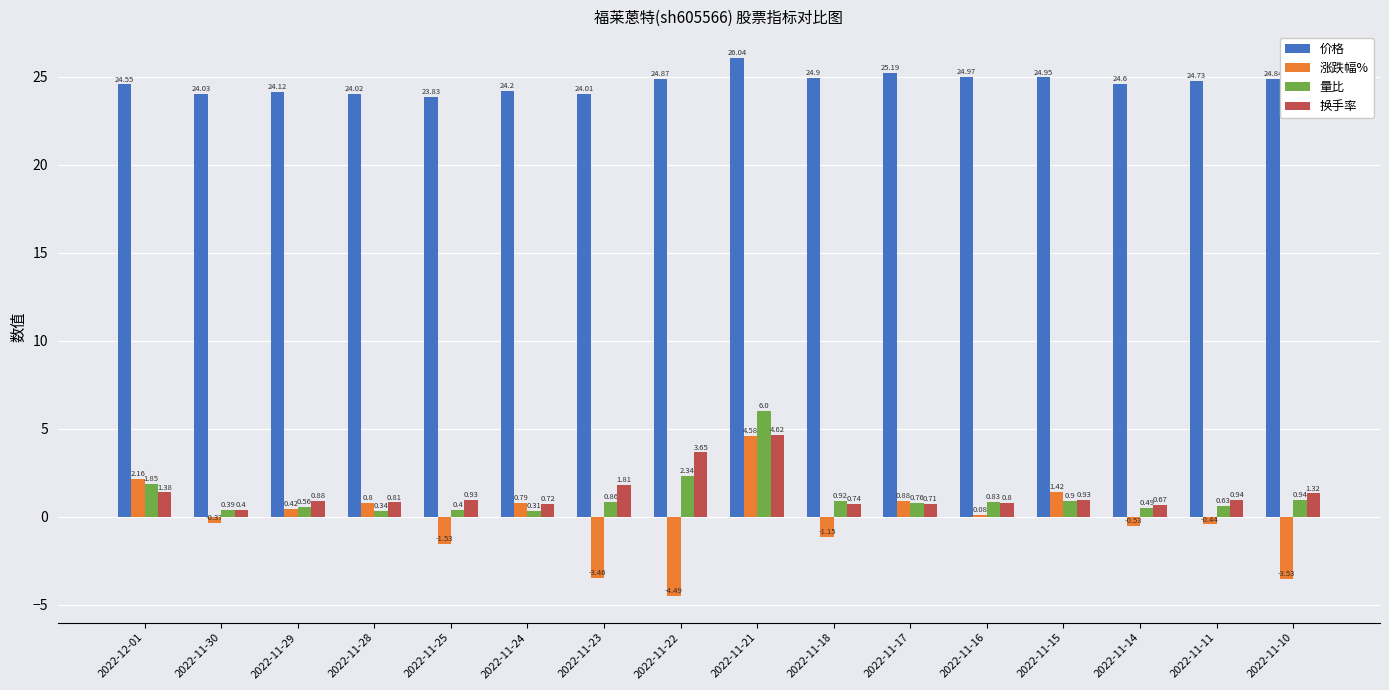

Between 2022-11-24 and 2022-11-15, which series saw the biggest shift?

价格